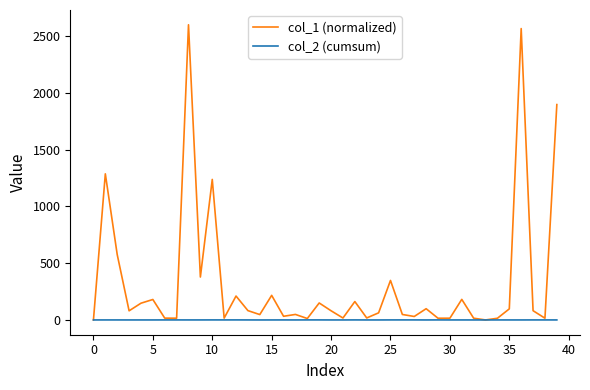

List the series in order of their overall mean, lowest first.

col_2 (cumsum), col_1 (normalized)